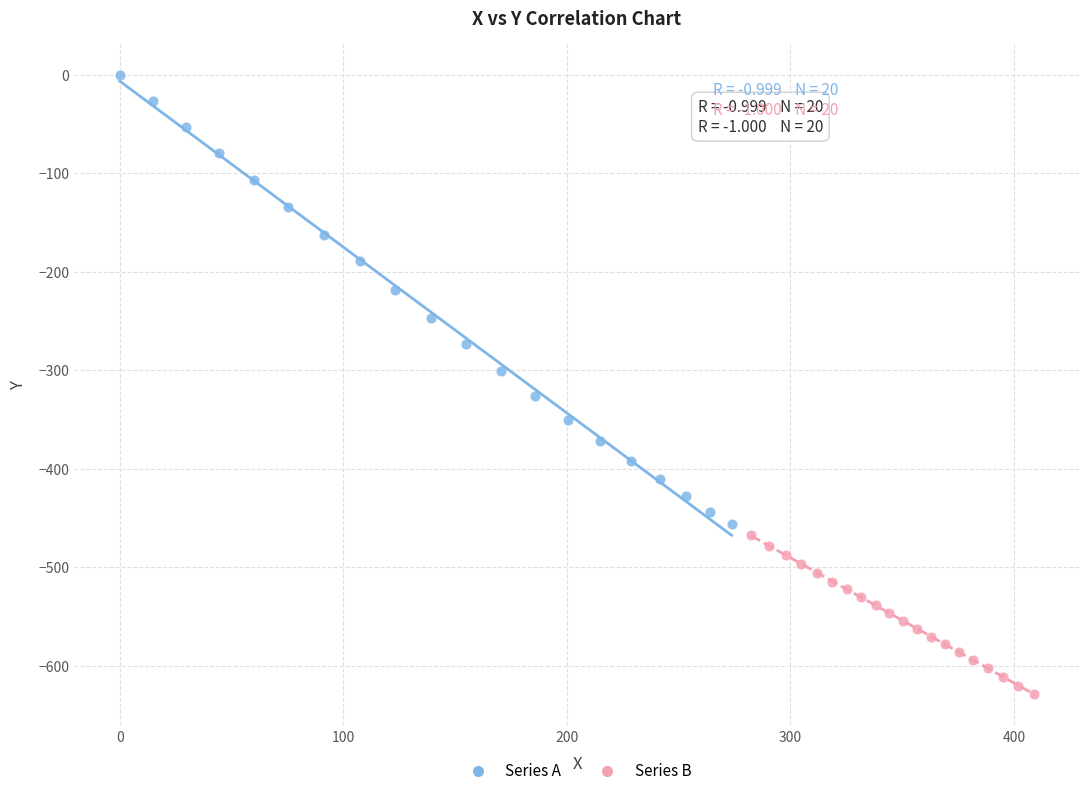

Which series has the largest Y range (max minus min)?

Series A